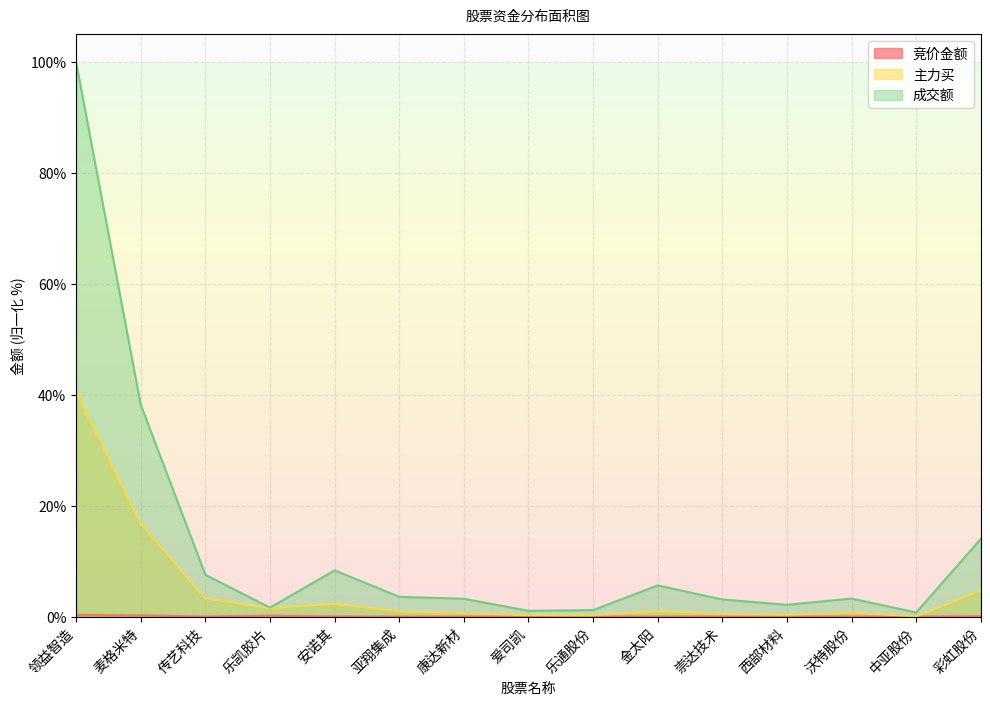

What is the difference between the second highest and minimum values in the 成交额 series?

37.5